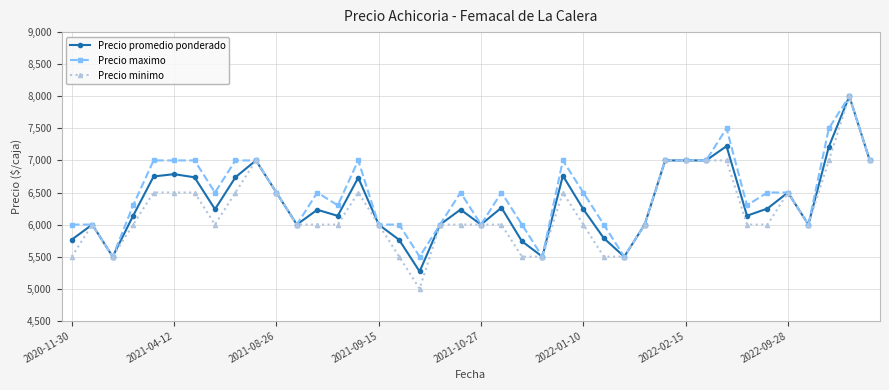

Which series has the largest range (max minus min)?

Precio minimo